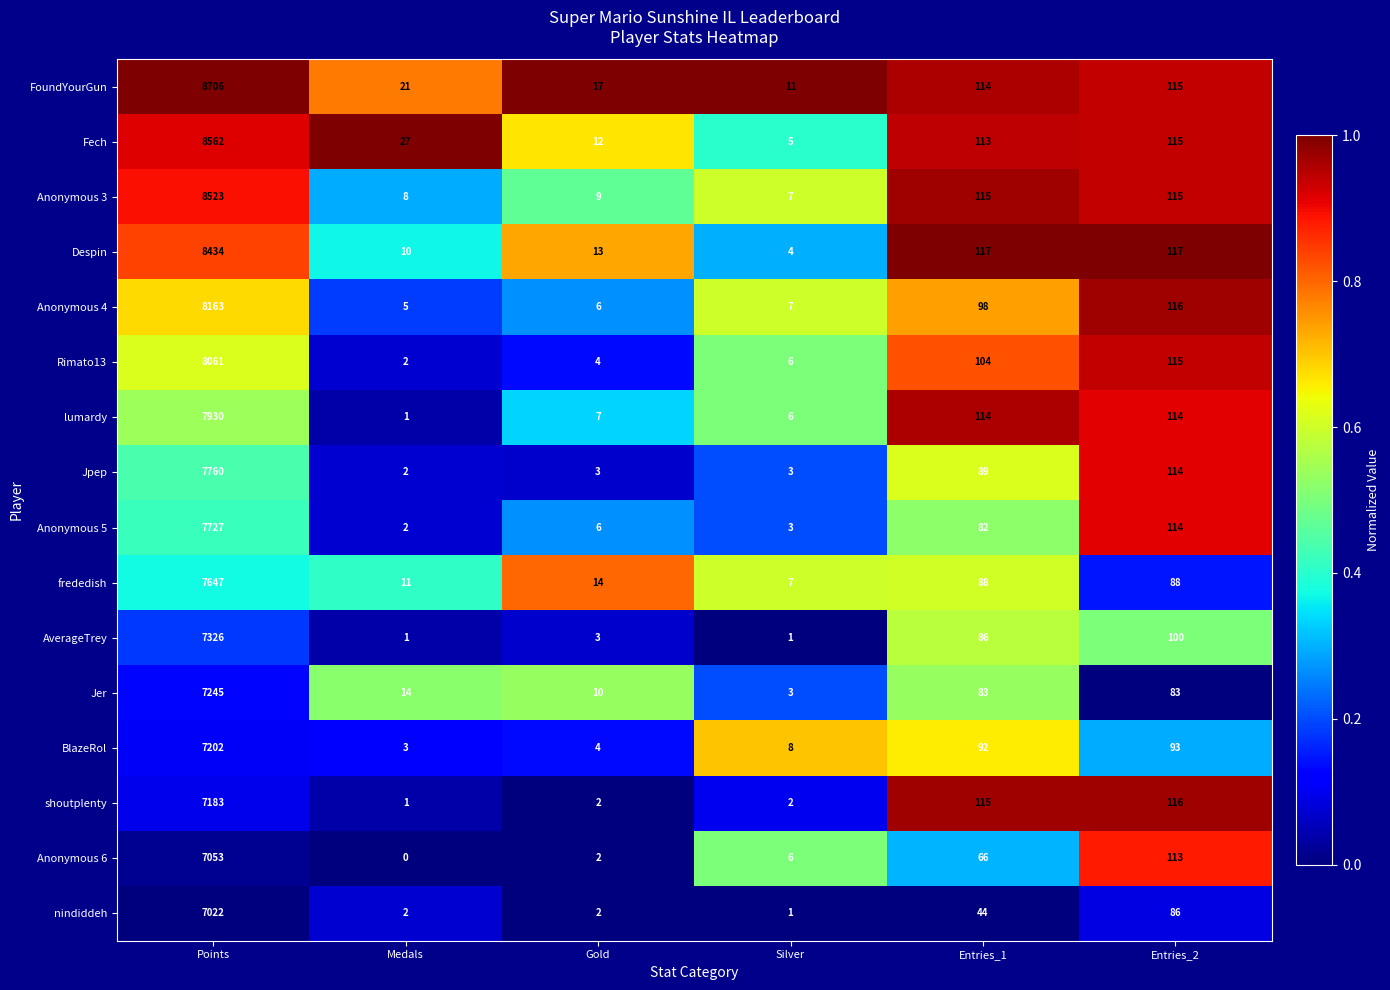

What is the total value across all series at Gold?

114